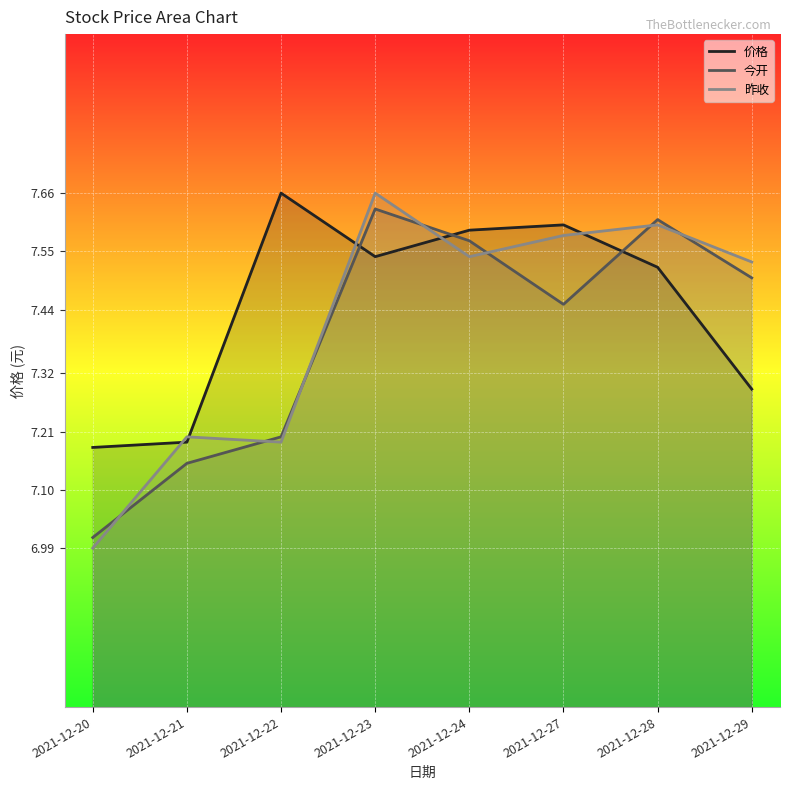

How many intersections are there between 今开 and 昨收?

7